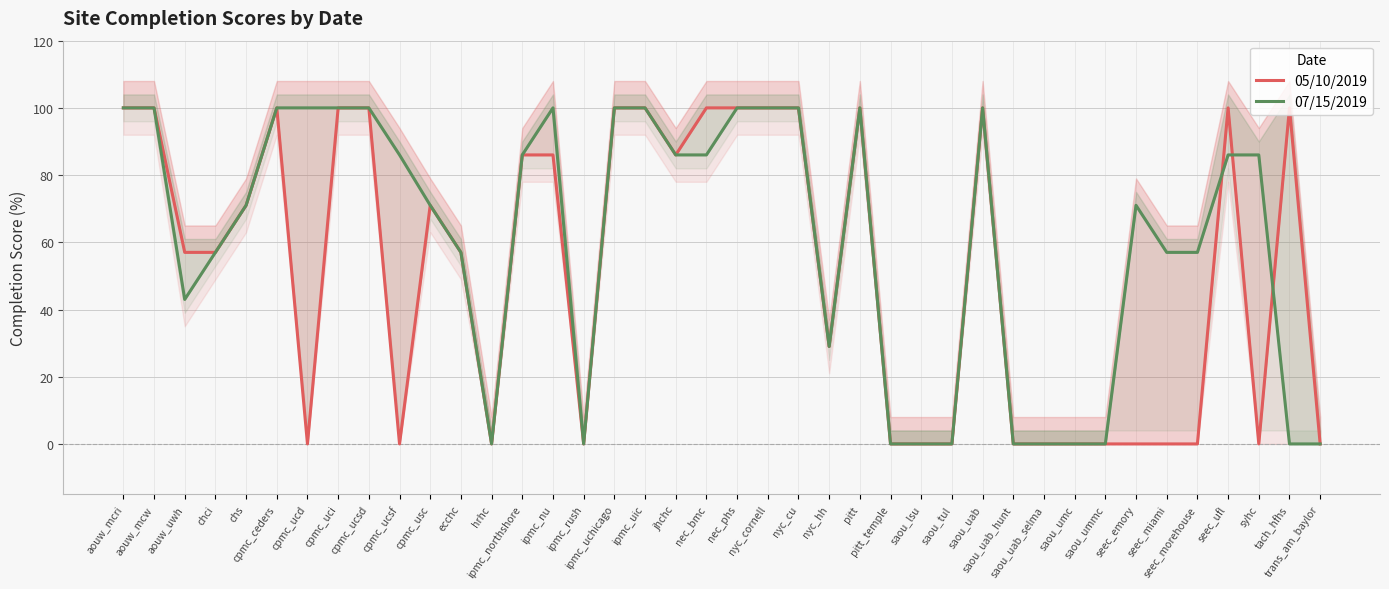

List the series in order of their peak value, lowest first.

05/10/2019, 07/15/2019